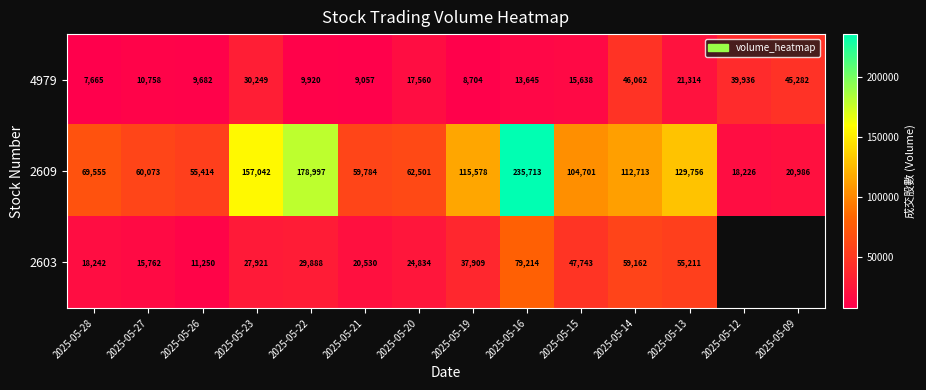

At 2025-05-28, list the series in order from largest to smallest.

2609, 2603, 4979